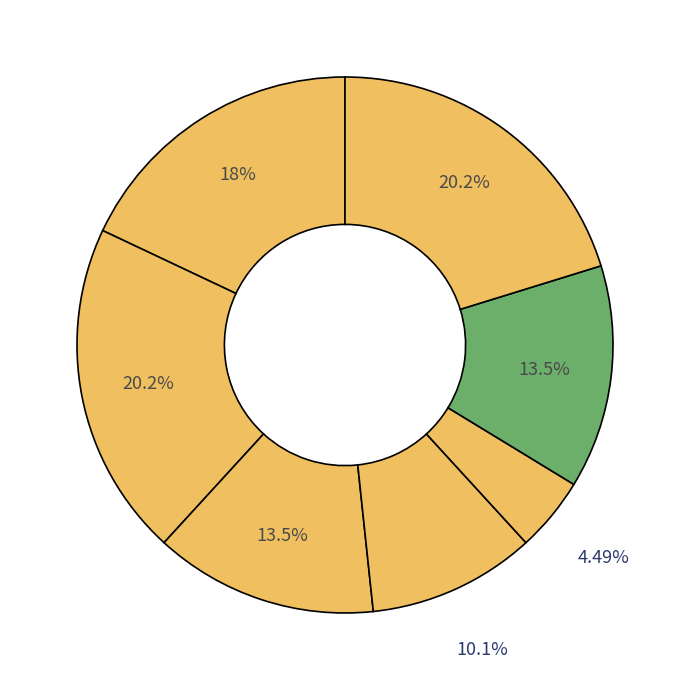

How many segments does this pie chart have?

7